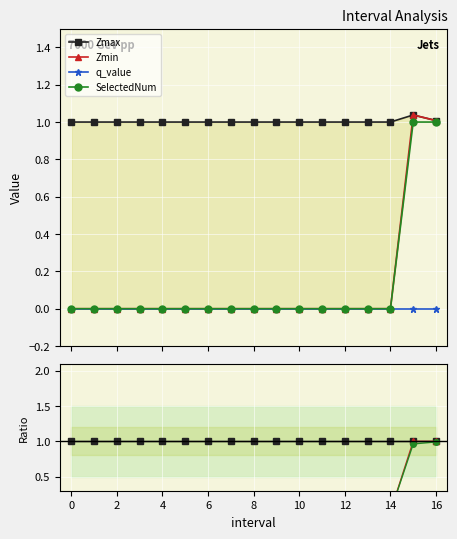

What is the difference between the highest and lowest values at 16?

1.0